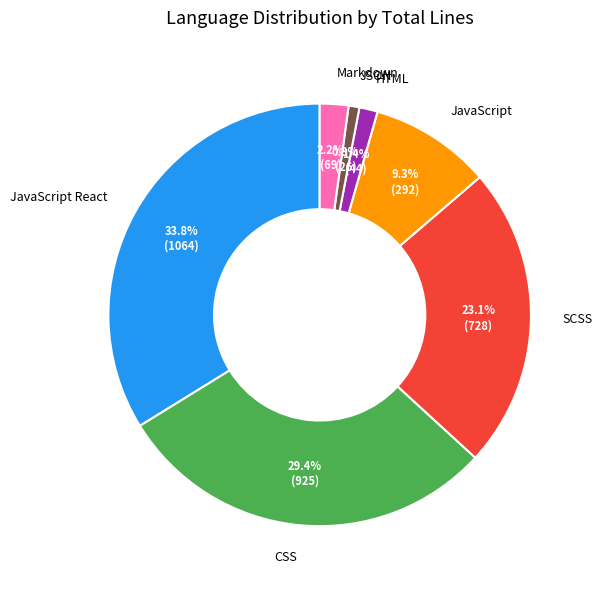

To the nearest percent, what is the difference between the largest and smallest slice percentages?

33%